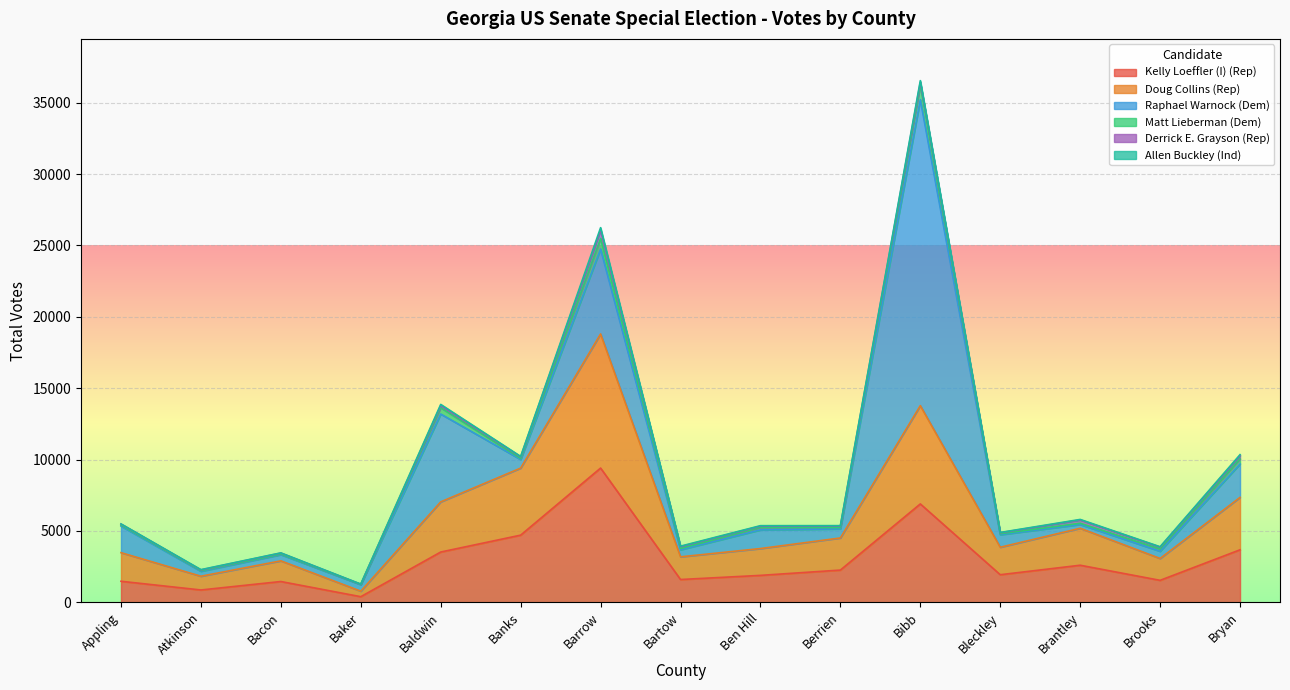

Which series has the largest total across all categories?

Doug Collins (Rep)